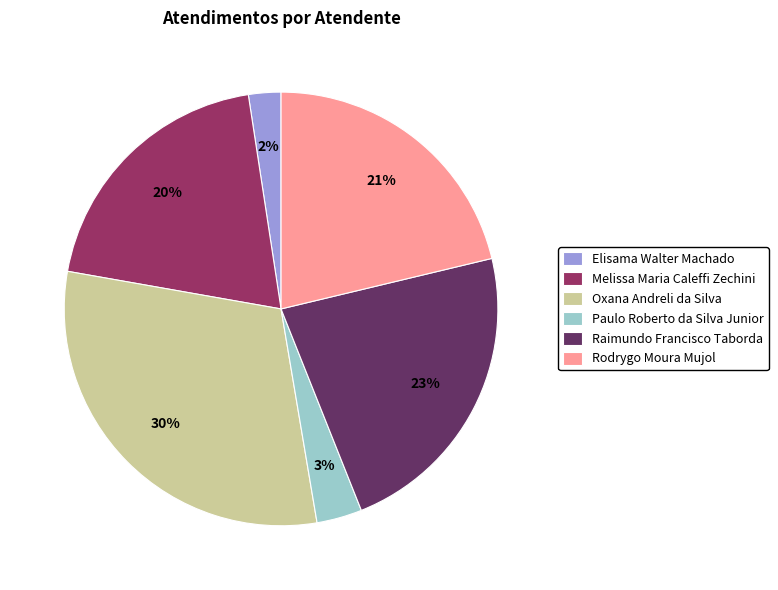

To the nearest percent, what is the difference between the largest and smallest slice percentages?

28%